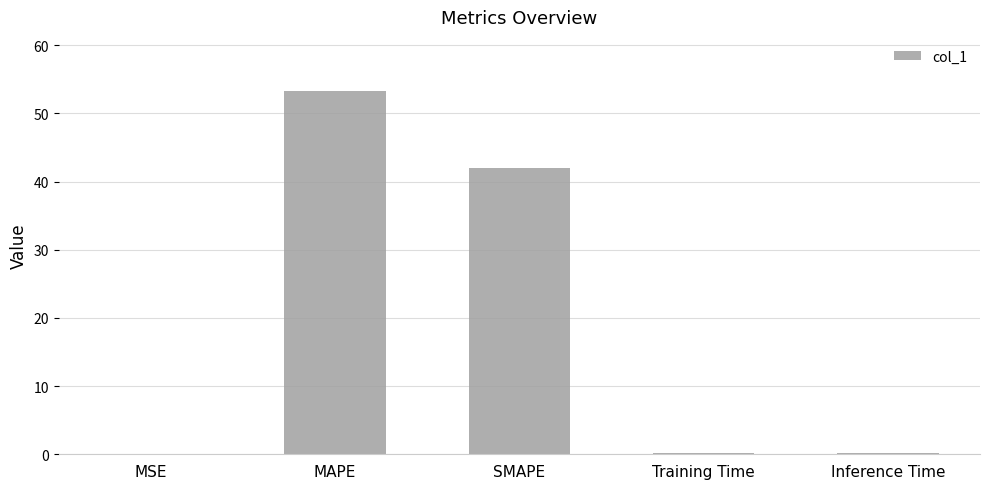

What value does the data have at MAPE?

53.2